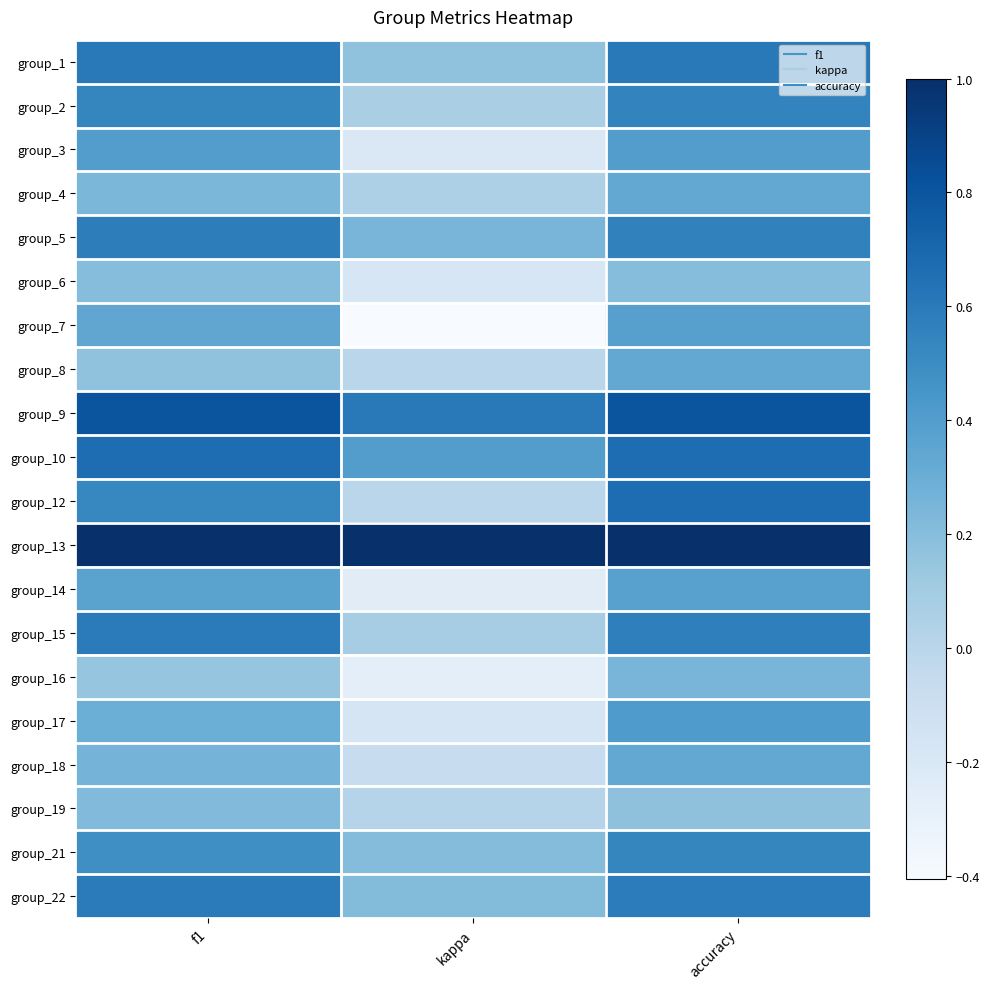

At which category does the chart reach its minimum across all series?

kappa